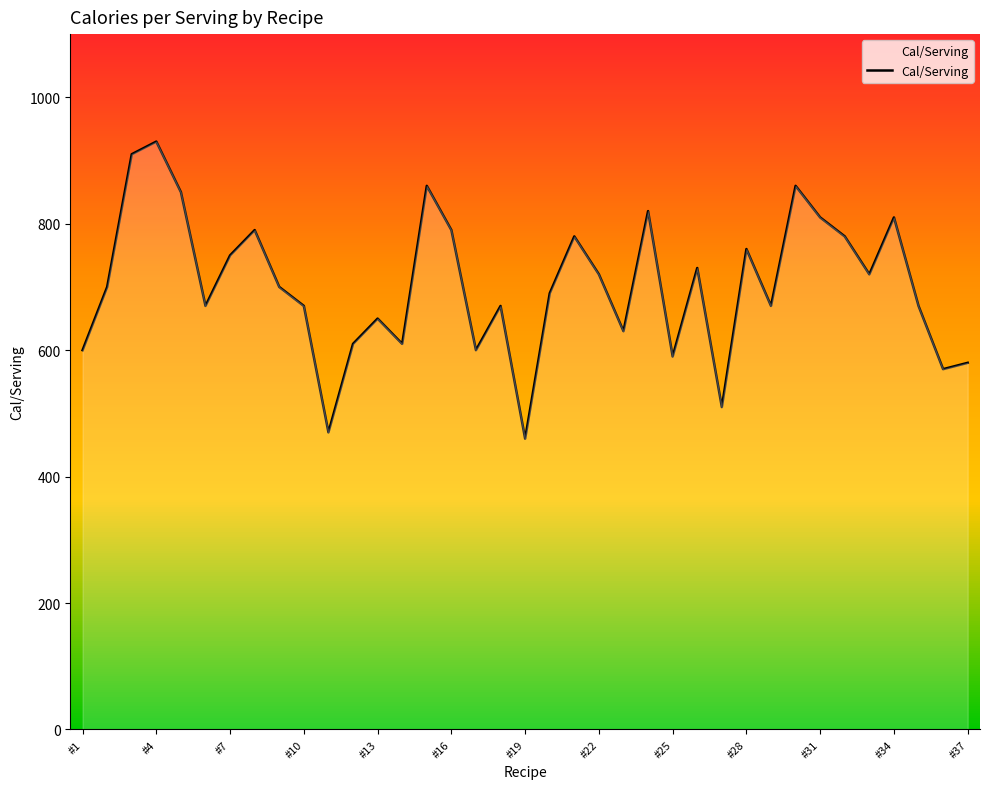

What is the difference between the maximum and minimum values?

470